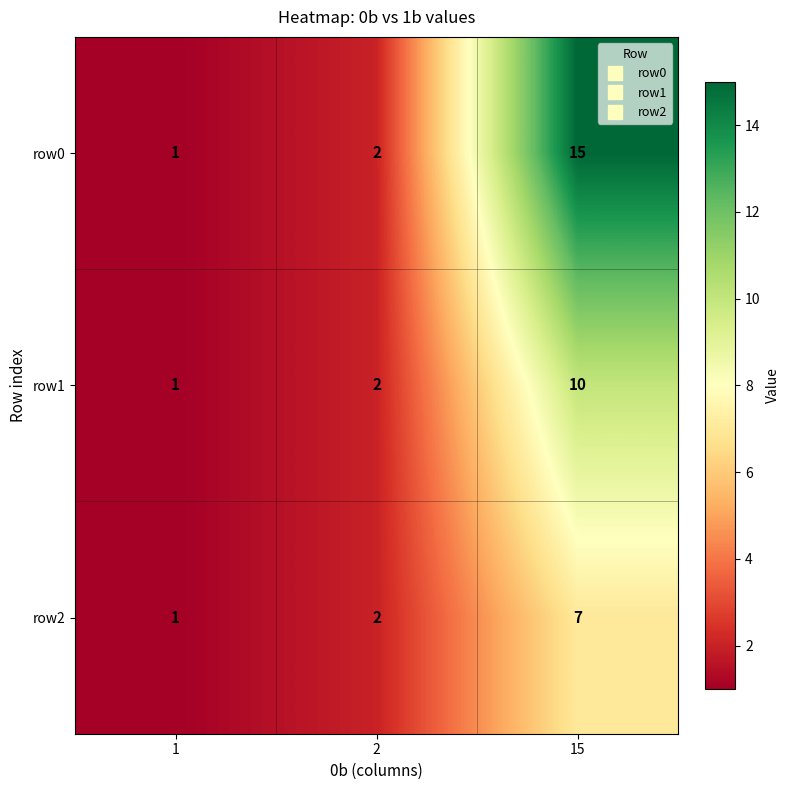

Which series has the largest total across all categories?

row0